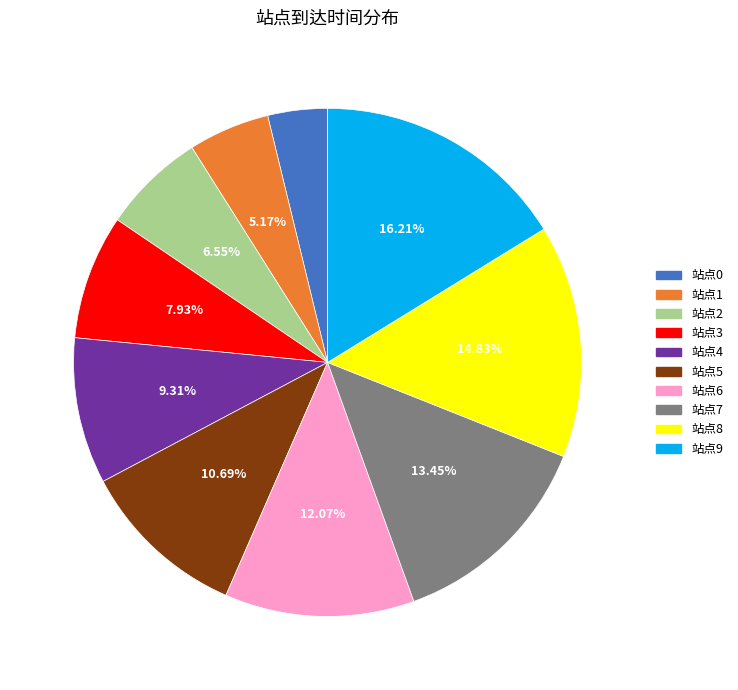

Rank the categories by value from highest to lowest.

站点9, 站点8, 站点7, 站点6, 站点5, 站点4, 站点3, 站点2, 站点1, 站点0